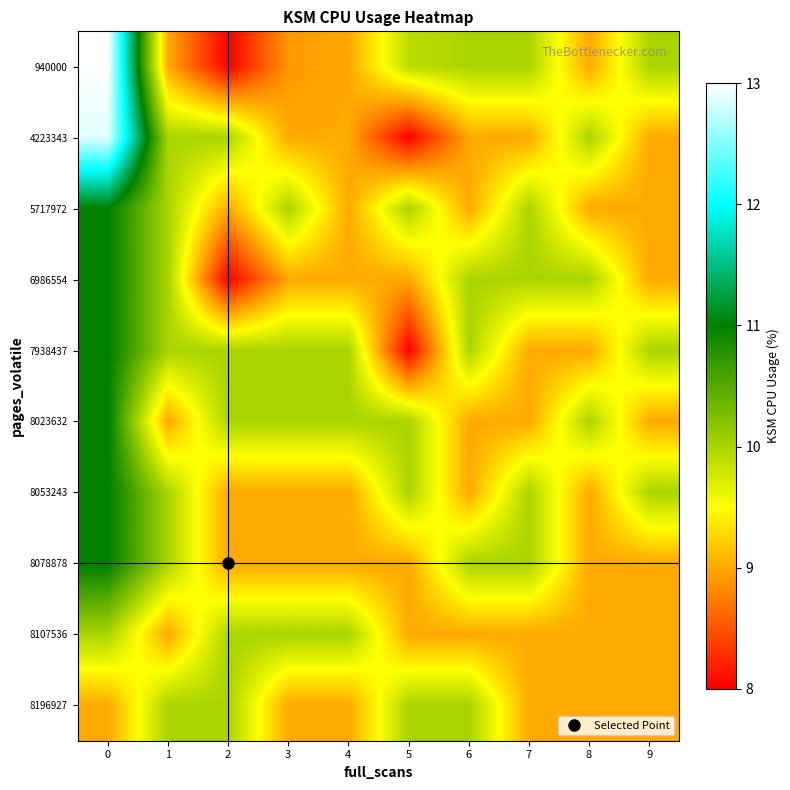

List the series in order of their peak value, lowest first.

8107536, 8196927, 5717972, 6986554, 7938437, 8023632, 8053243, 8078878, 4223343, 940000